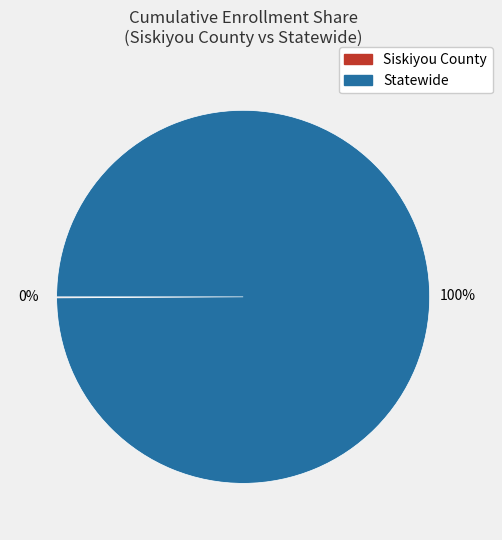

What is the largest slice in the pie chart?

Statewide